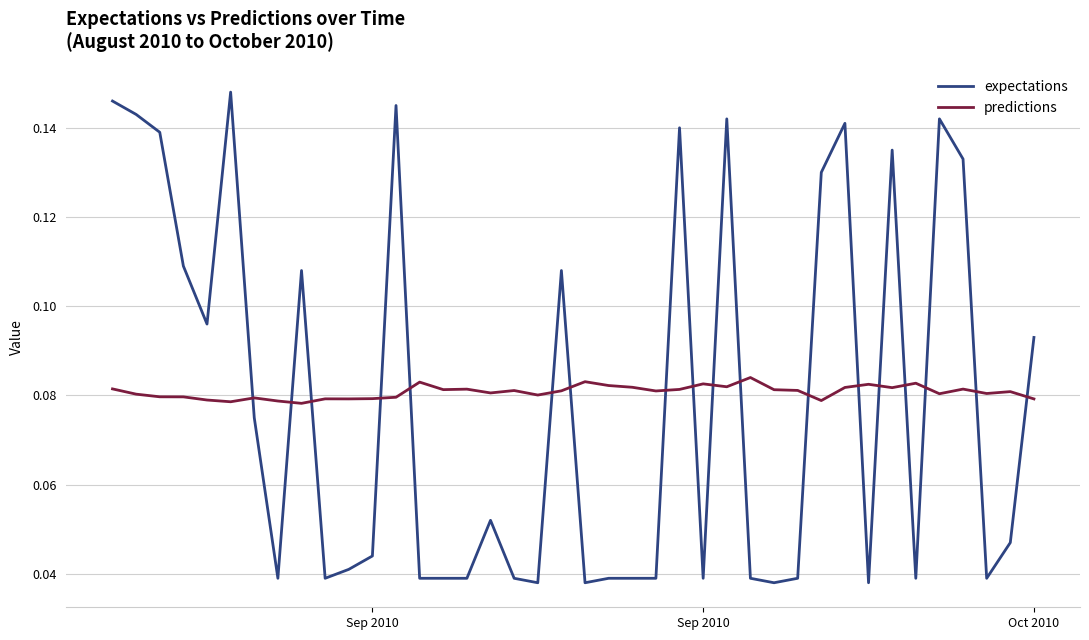

How many intersections are there between predictions and expectations?

18